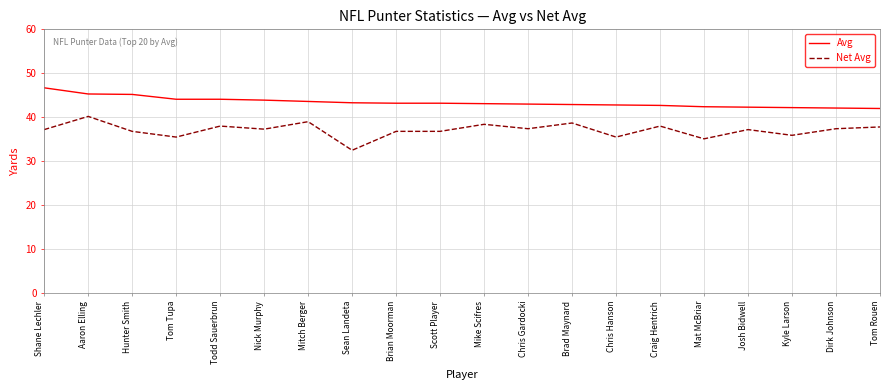

What position from the left is Aaron Elling?

2